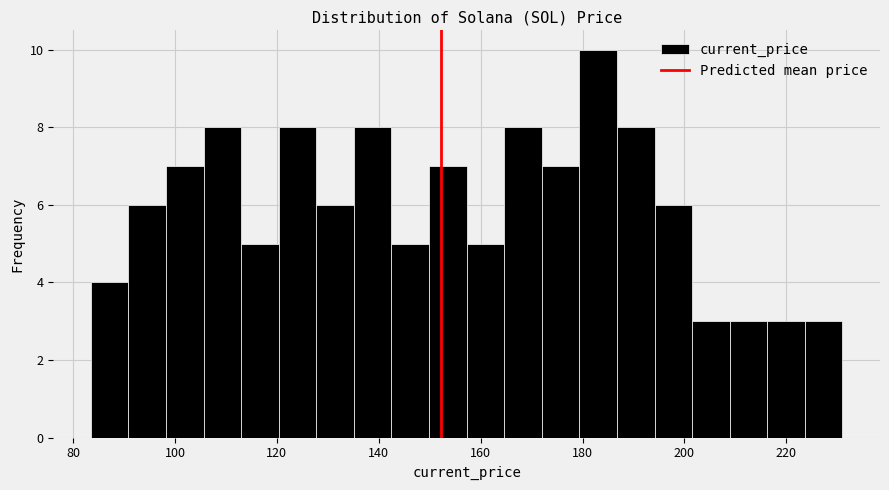

Read against the x-axis, roughly where is the centre of the tallest bar?

184